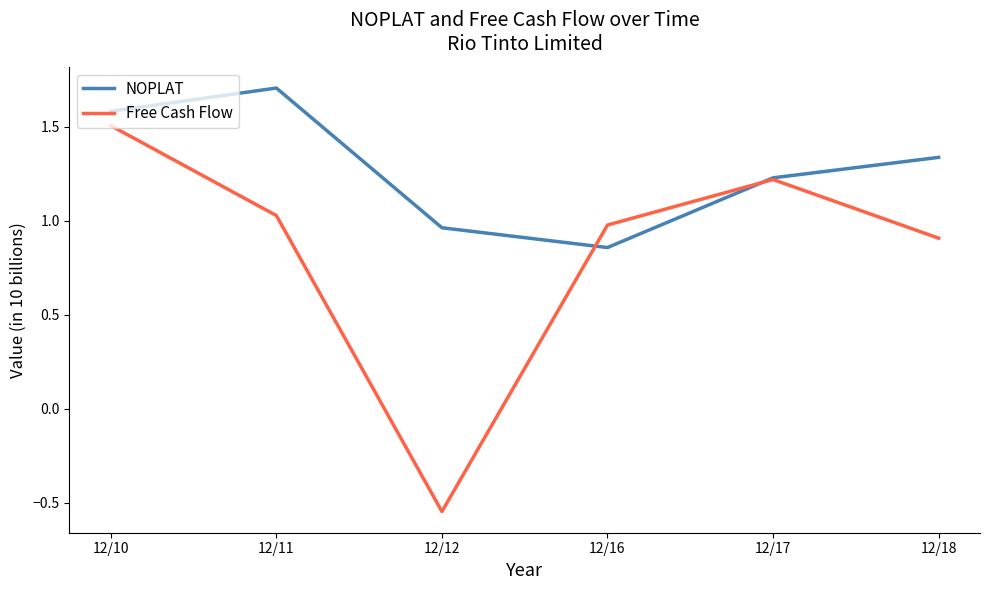

How many times do NOPLAT and Free Cash Flow cross each other?

2